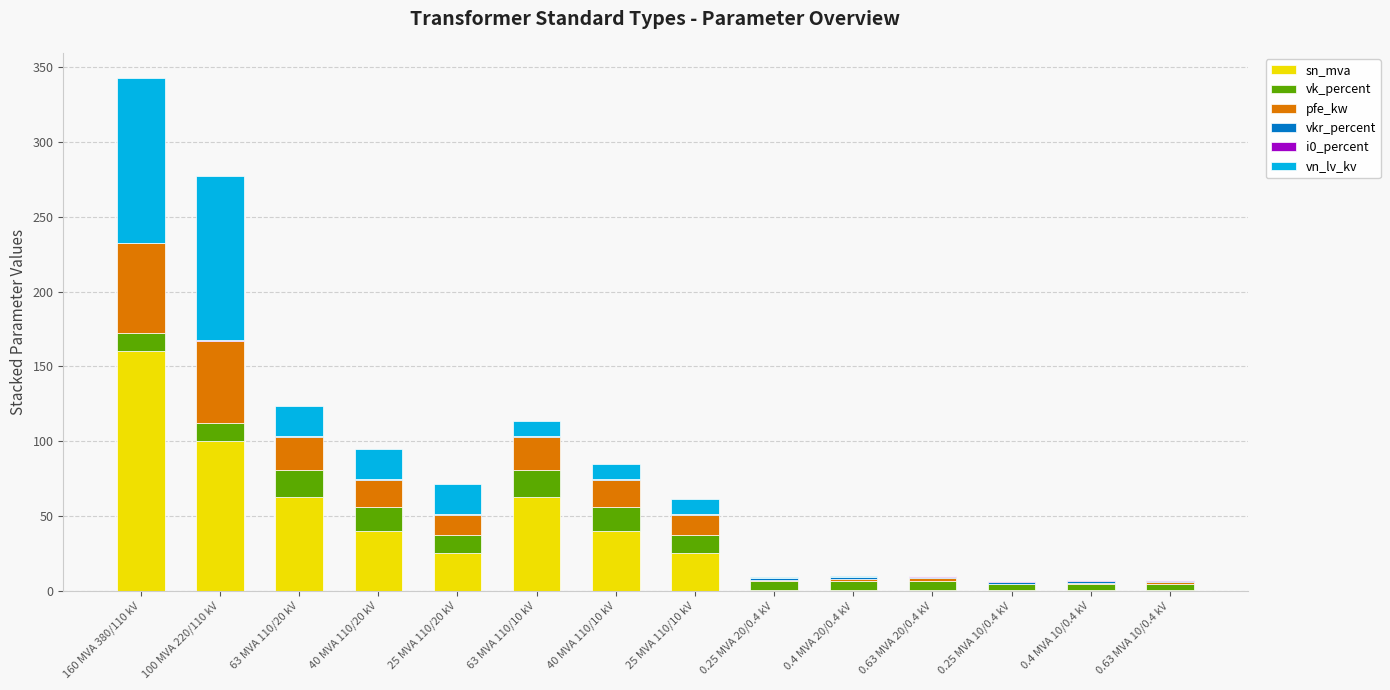

At which label does sn_mva reach its peak?

160 MVA 380/110 kV